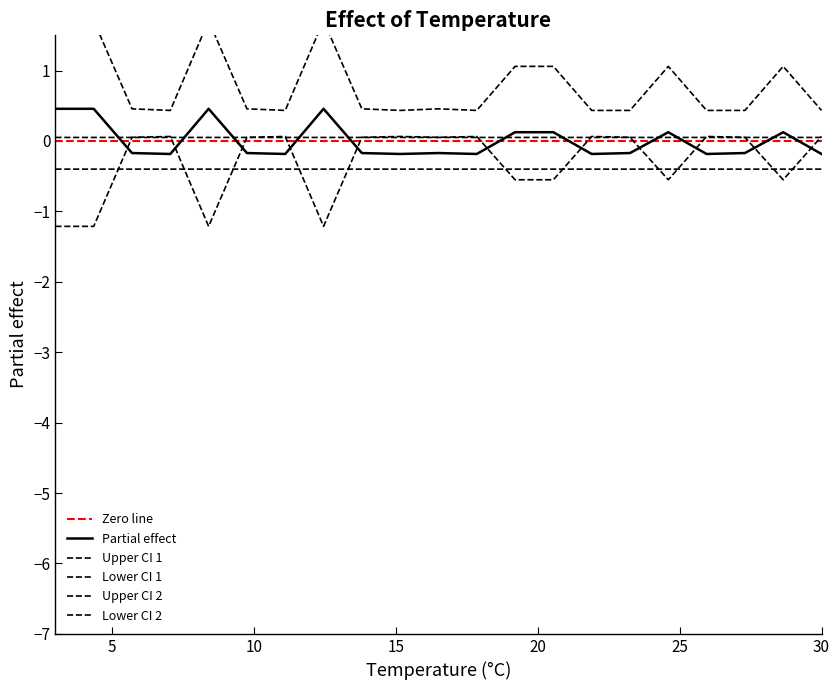

What is the lowest value of the col_0 series?

-0.2